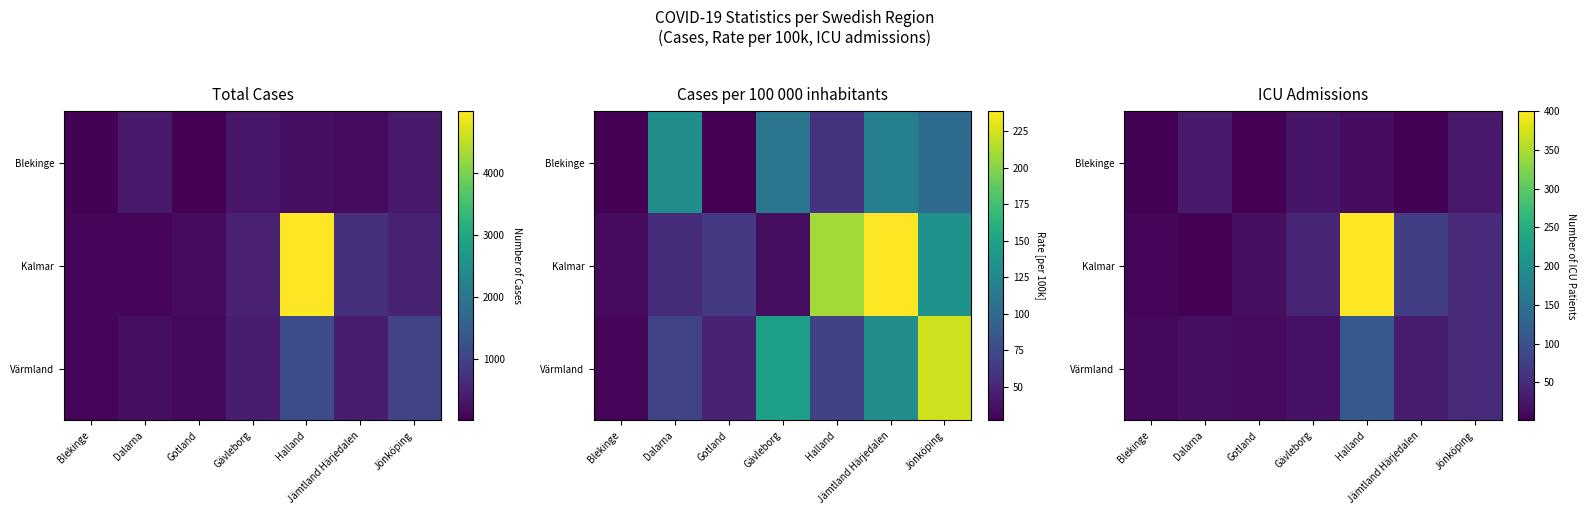

Rank the series at Halland from lowest to highest value.

Blekinge, Värmland, Kalmar